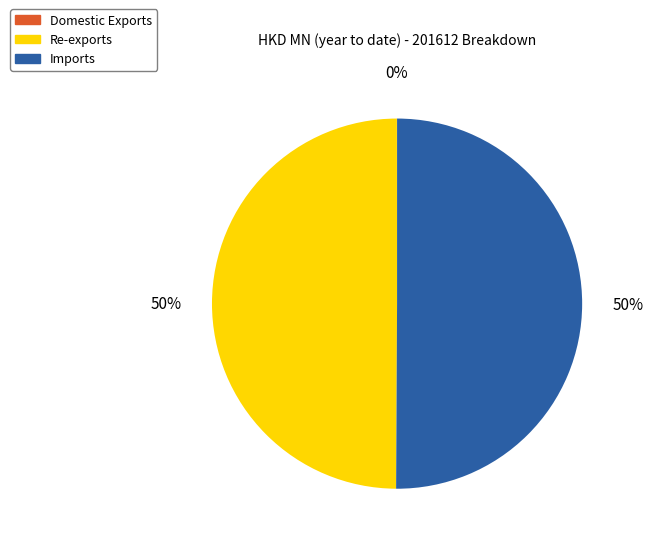

To the nearest percent, what percentage of the pie is Imports?

50%